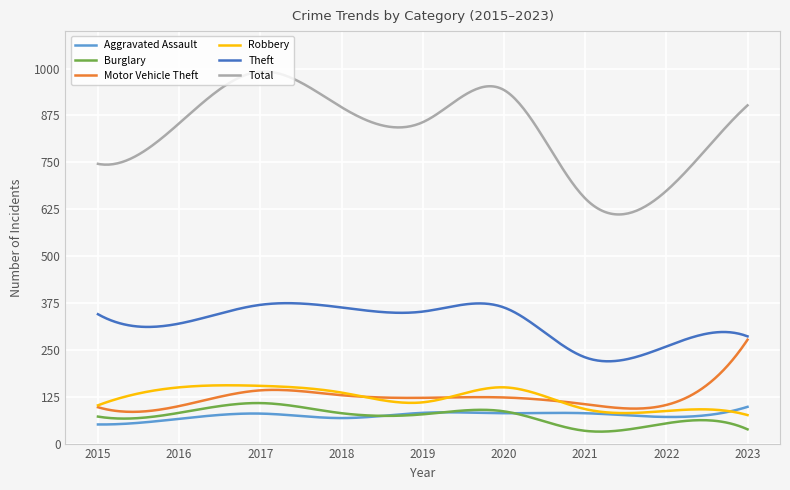

What is the minimum value shown in the chart?

31.9